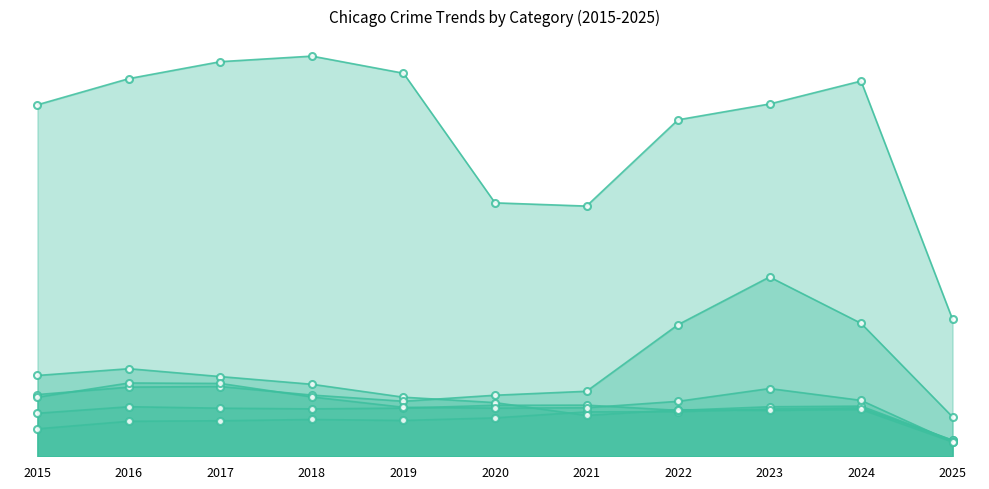

Rank the categories by Aggravated Assault value from highest to lowest.

2024, 2023, 2022, 2021, 2020, 2018, 2019, 2017, 2016, 2015, 2025